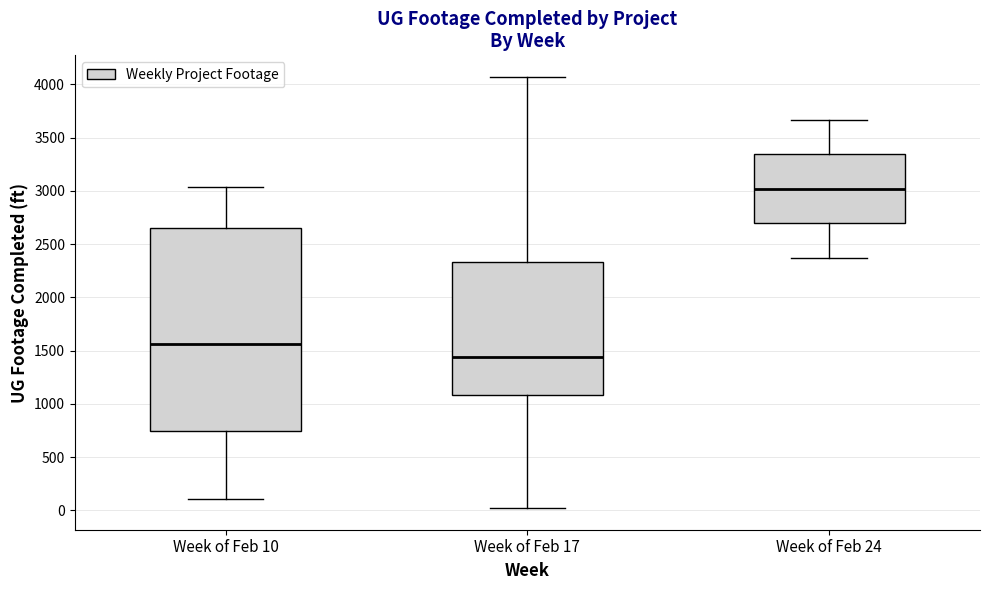

Reading left to right, read every box against the y-axis: the position of its median line, the range the box covers, and the ends of its whiskers. The values are not printed on the chart, so give them approximately, as read against the axis.

Week of Feb 10: median 1550, box 750 to 2650, whiskers 100 to 3050
Week of Feb 17: median 1450, box 1100 to 2350, whiskers 0 to 4050
Week of Feb 24: median 3000, box 2700 to 3350, whiskers 2350 to 3650